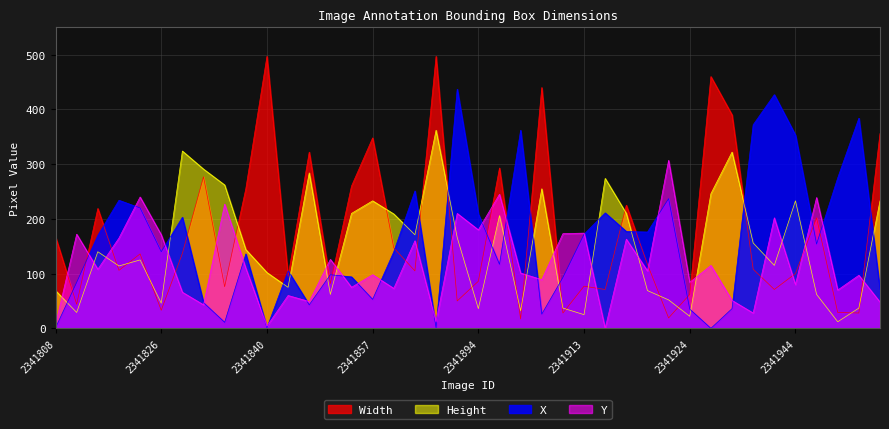

What are all the series names shown in the legend?

Width, Height, X, Y